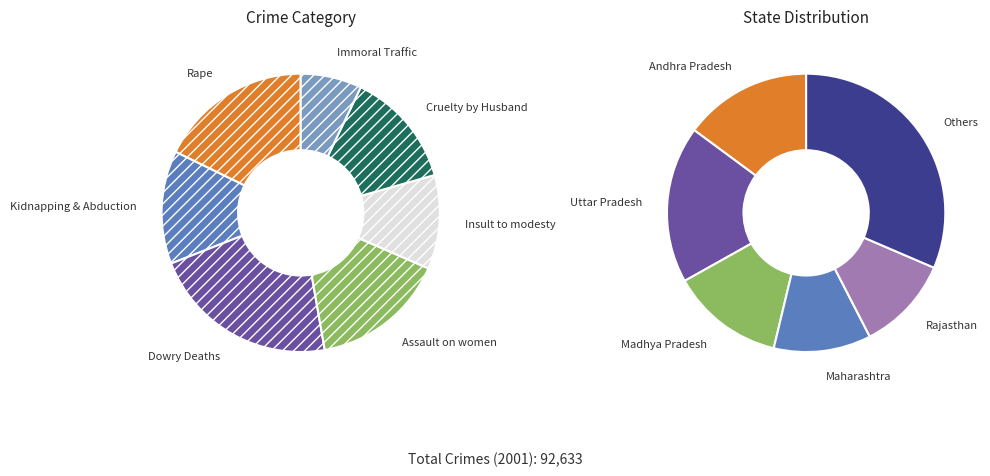

Is Cruelty by Husband the majority of the pie?

No